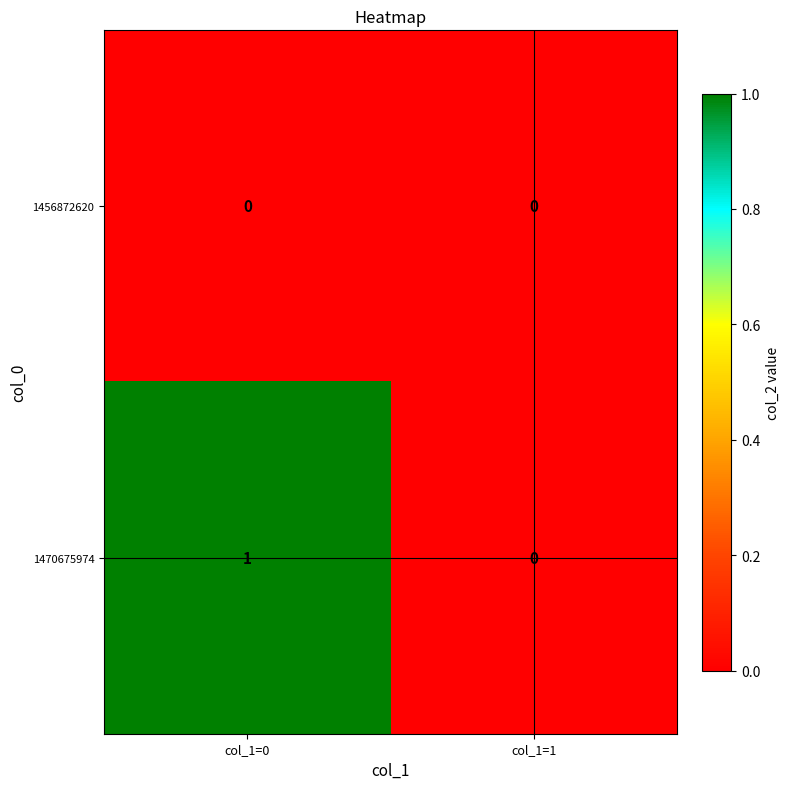

How many categories are shown in the chart?

2